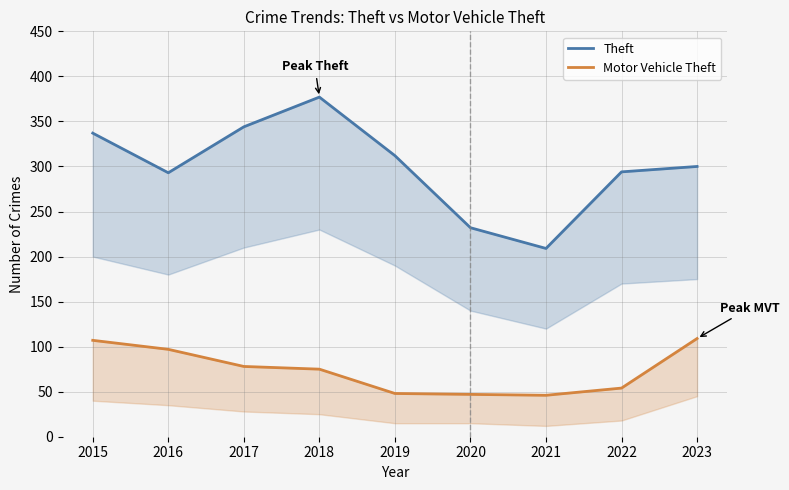

True or false: Theft and Motor Vehicle Theft cross at least once.

False